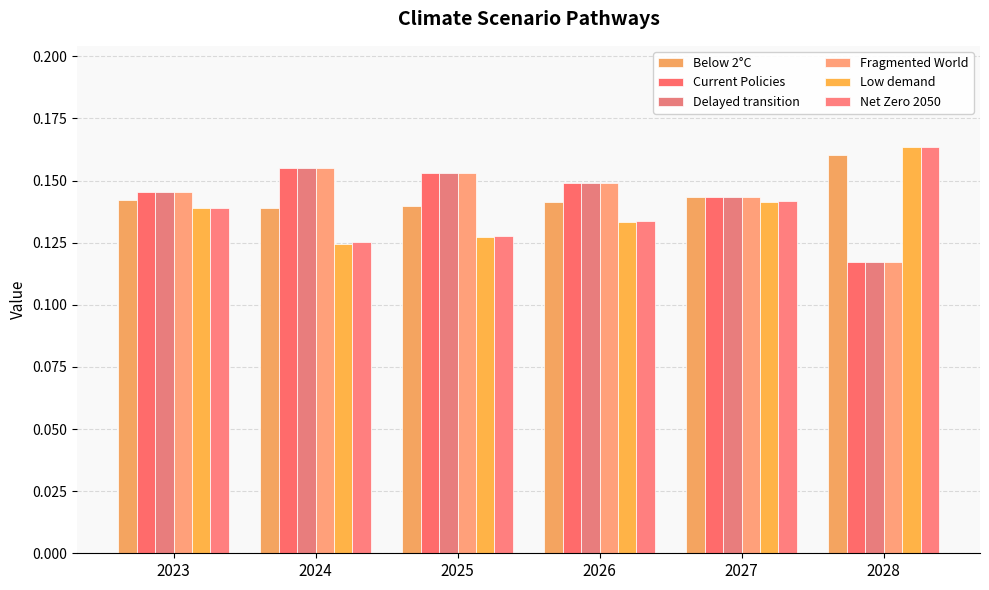

What is the minimum value shown in the chart?

0.1